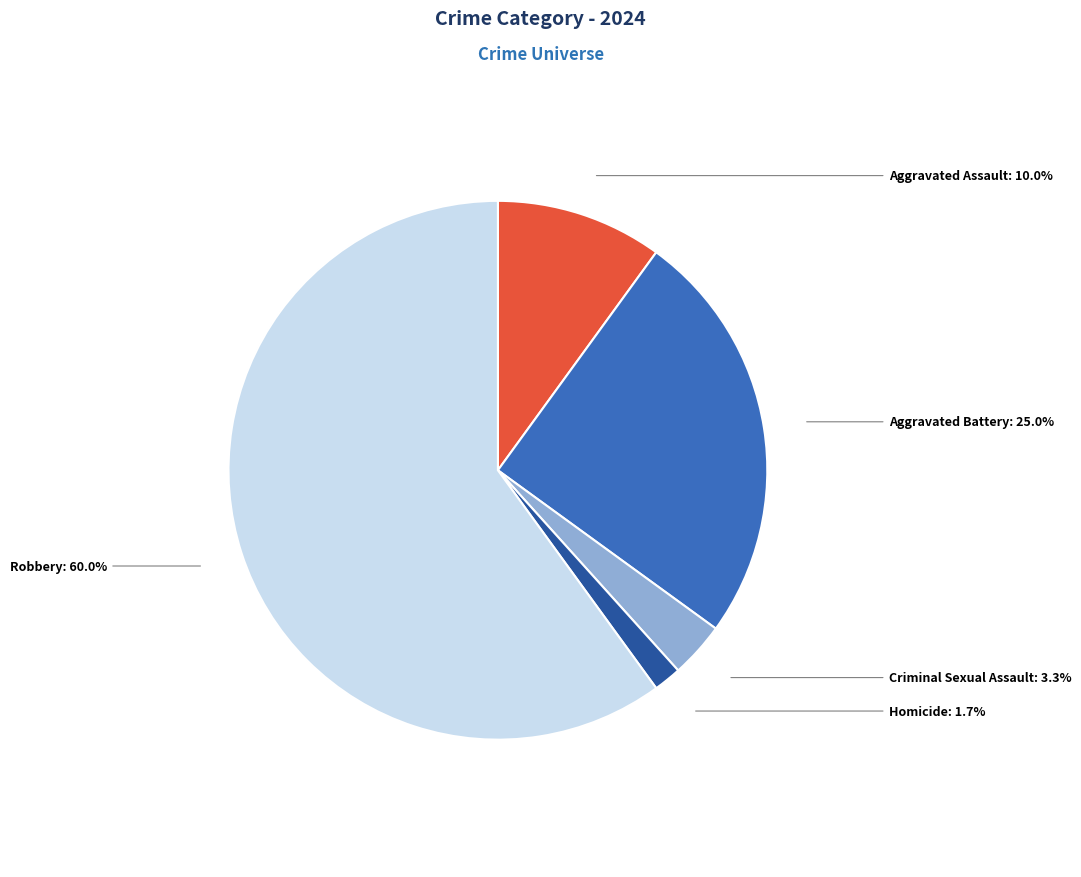

Does any single category account for the majority?

Yes